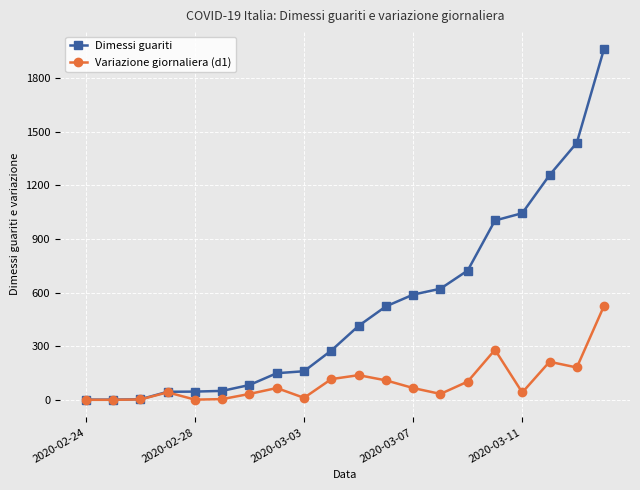

Rank the series by their maximum value, from lowest to highest.

Variazione giornaliera (d1), Dimessi guariti